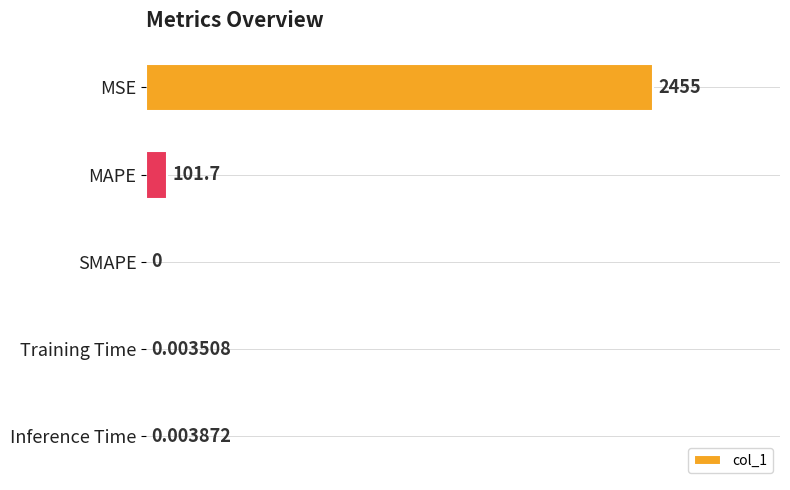

How many distinct data groups are displayed?

1